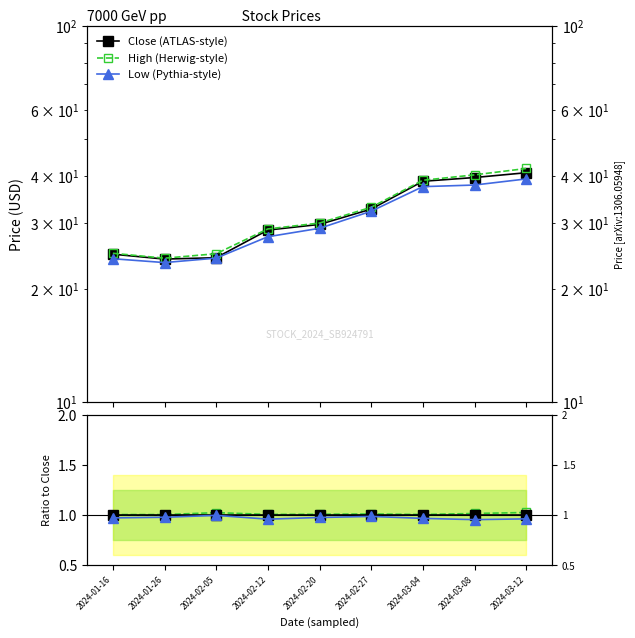

At how many categories does at least one series exceed 2?

9